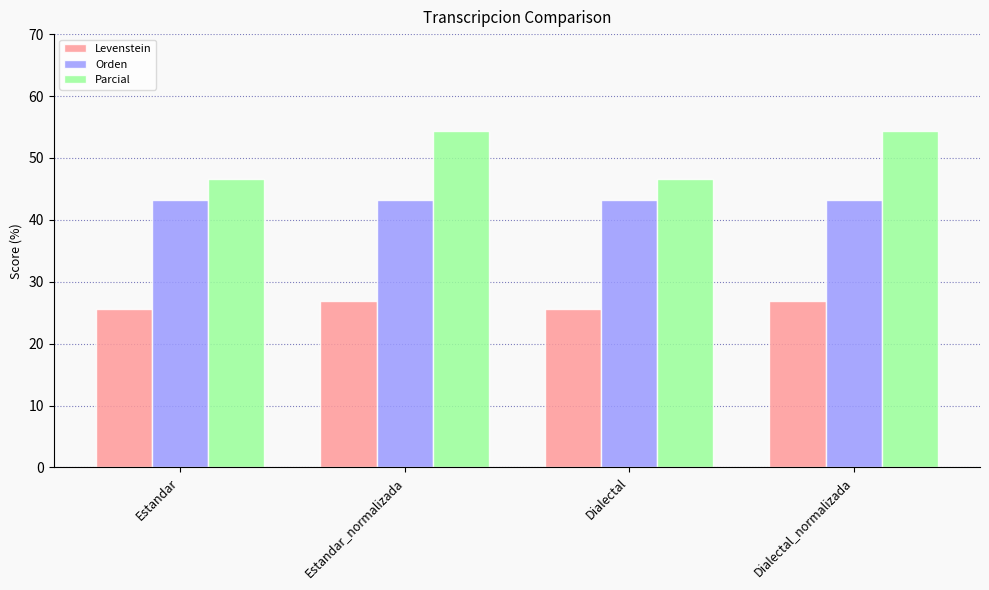

List the series in order of their peak value, highest first.

Parcial, Orden, Levenstein